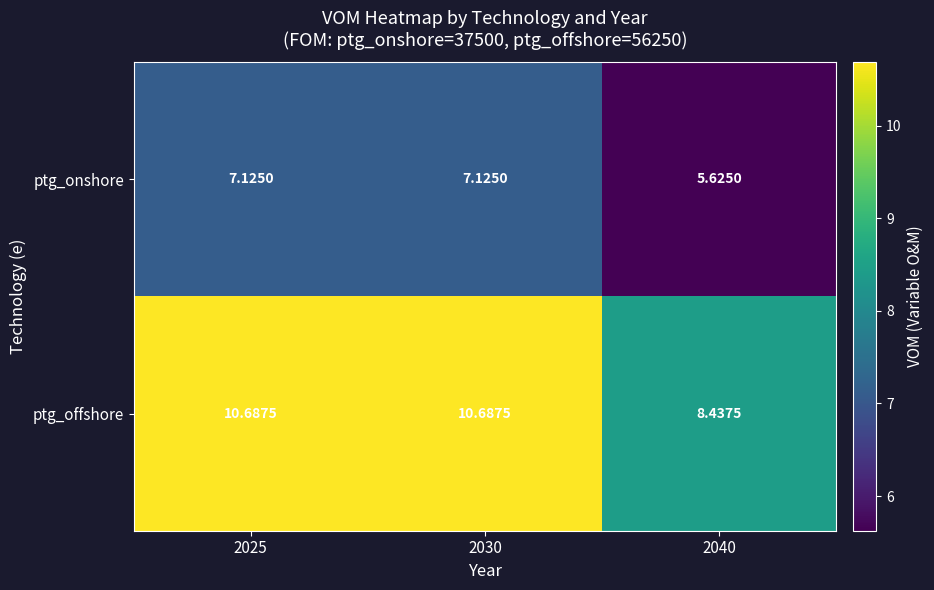

Is the value of ptg_onshore at 2025 greater than the value of ptg_offshore at 2030?

No